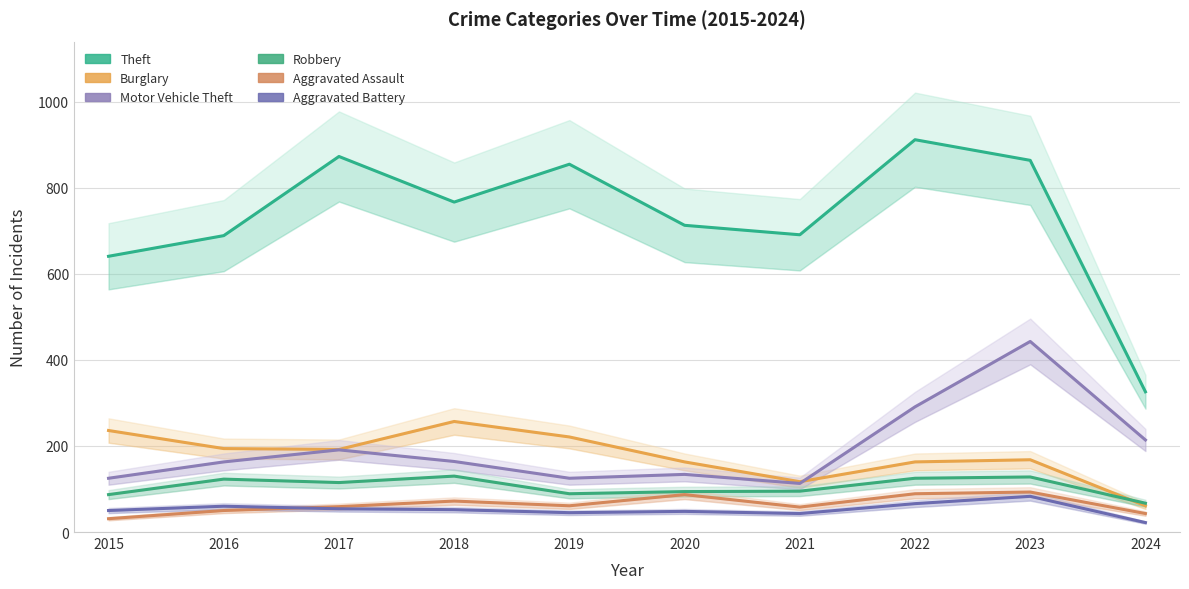

What are all the series names shown in the legend?

Theft, Burglary, Motor Vehicle Theft, Robbery, Aggravated Assault, Aggravated Battery